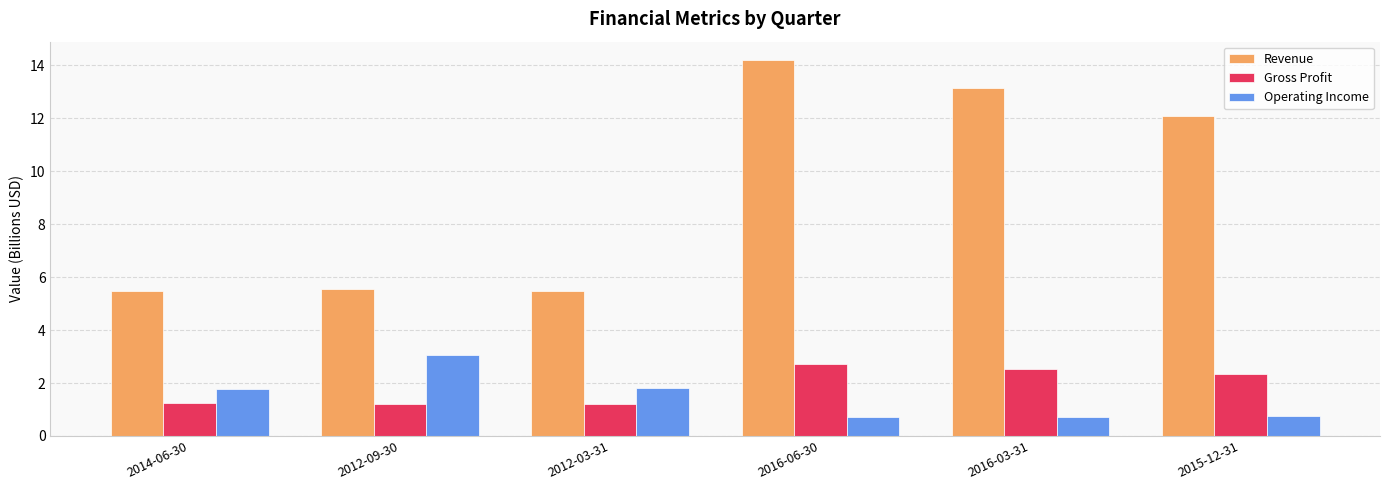

At which category is the sum across all series the highest?

2016-06-30